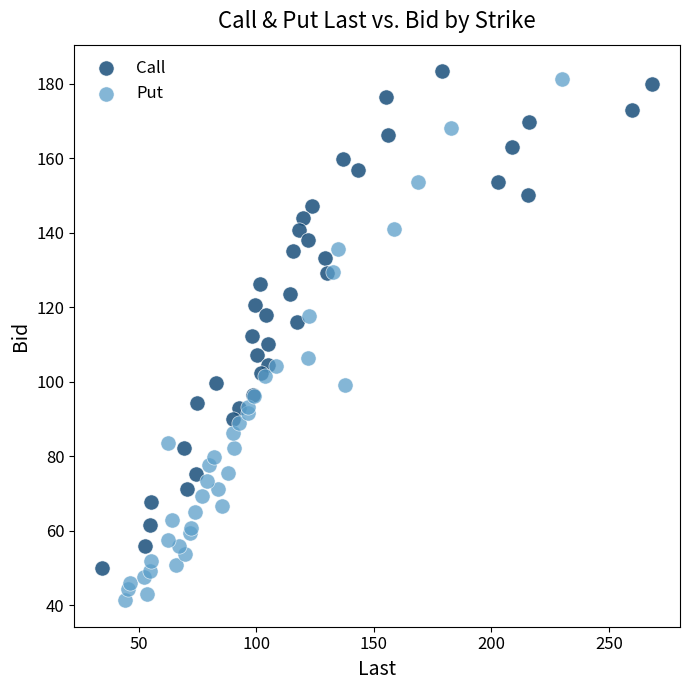

Which series reaches the minimum Y coordinate?

Put